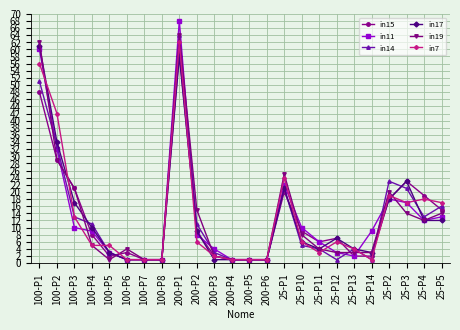

True or false: in15 has more than 1 points higher than both neighbors.

True